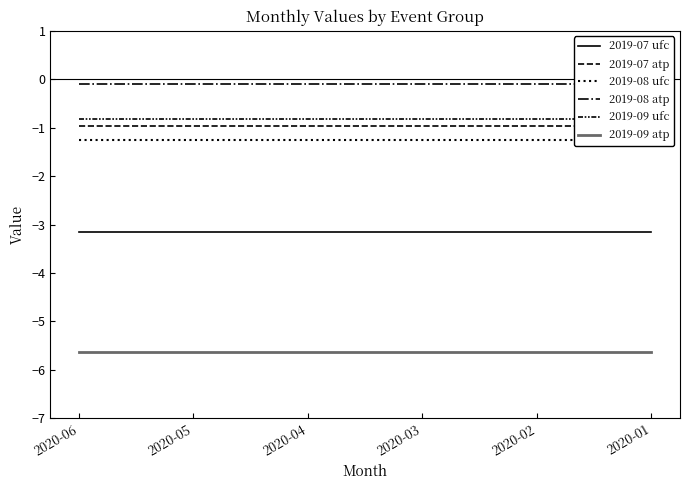

What is the maximum value for 2019-08 ufc?

-1.2